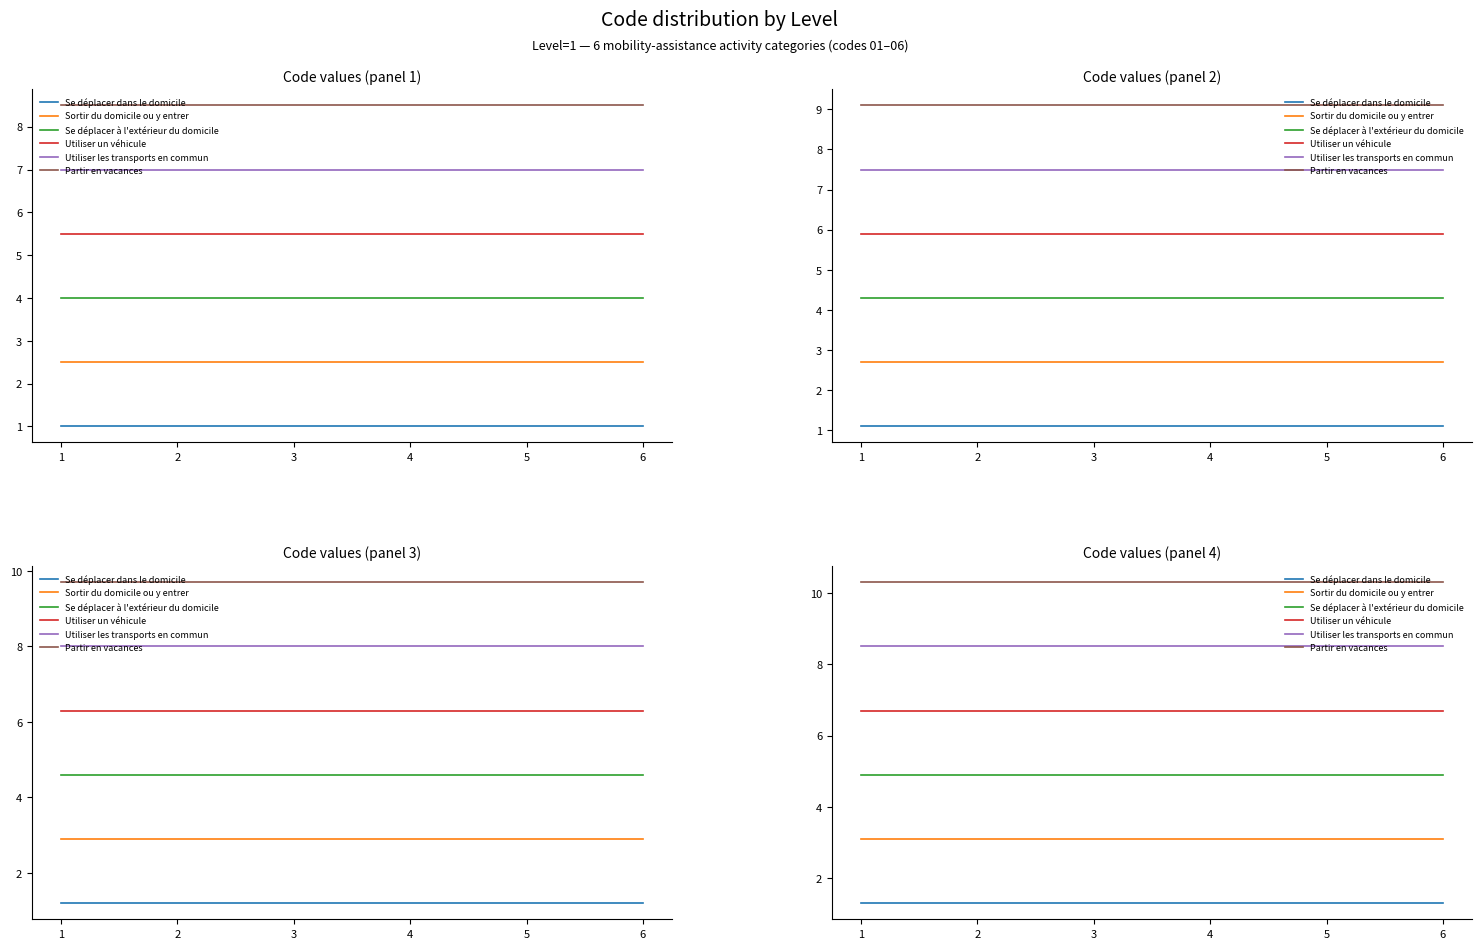

What is the sum of all Se déplacer dans le domicile values?

7.8